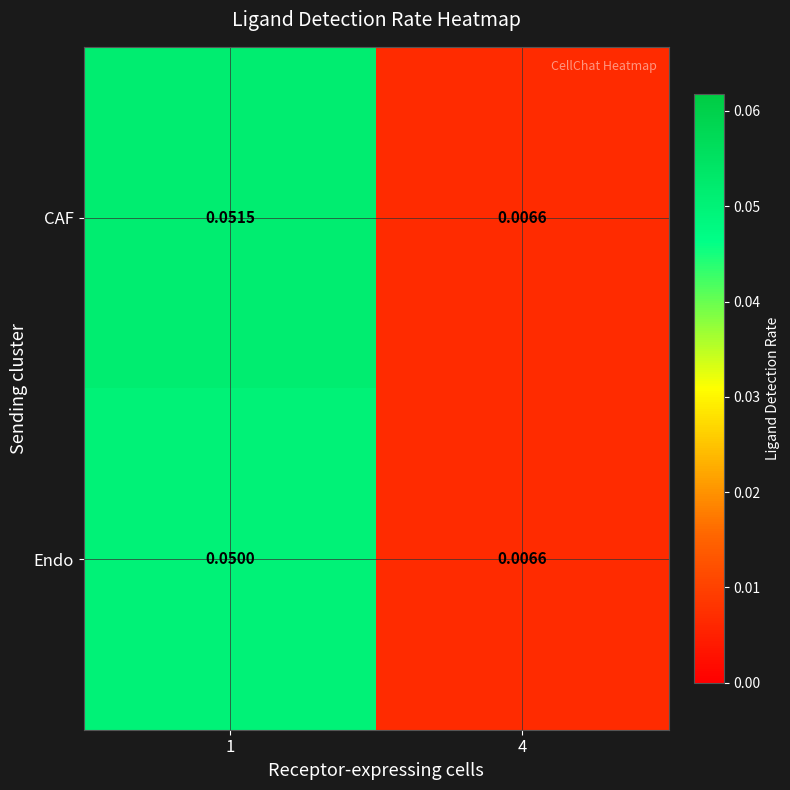

List the series in order of their peak value, lowest first.

Endo, CAF